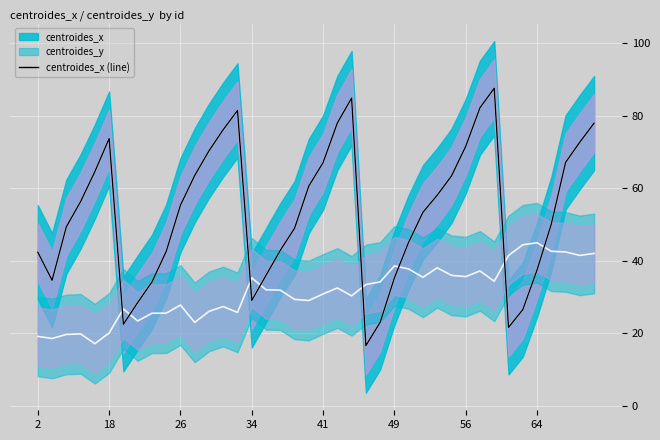

Is this an area chart (filled region under the line)?

No